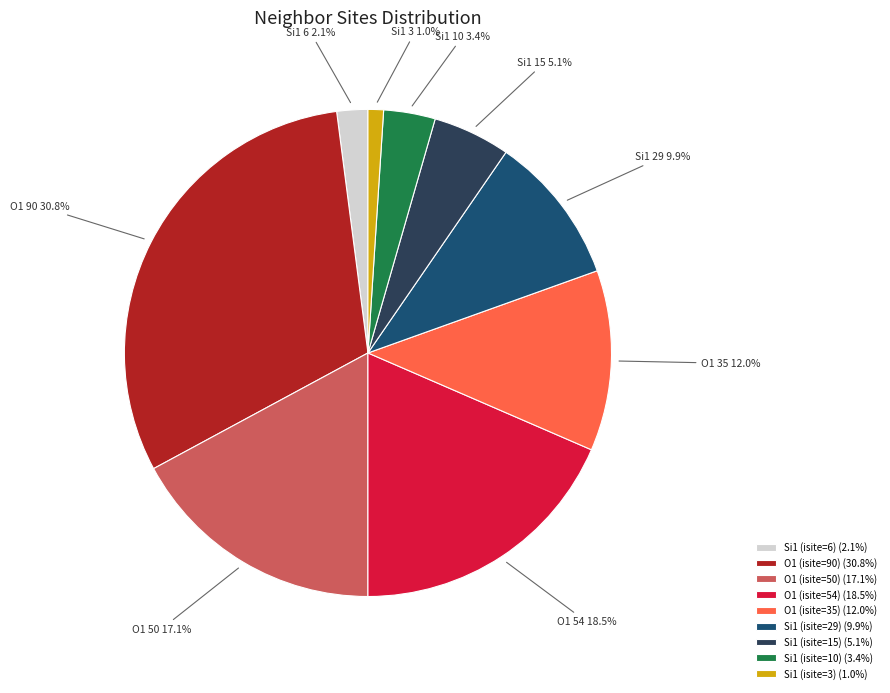

Does O1 (isite=50) represent more than half of the total?

No